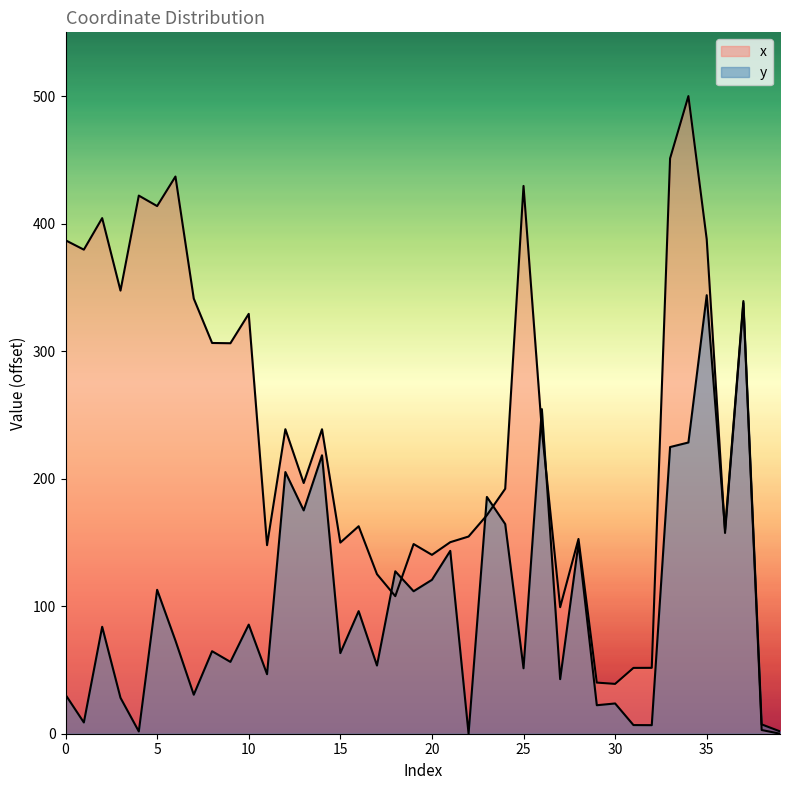

List the labels in order of x value, smallest first.

39, 38, 30, 29, 31, 32, 27, 18, 17, 20, 11, 19, 15, 21, 28, 22, 36, 16, 23, 24, 13, 26, 14, 12, 9, 8, 10, 37, 7, 3, 1, 0, 35, 2, 5, 4, 25, 6, 33, 34